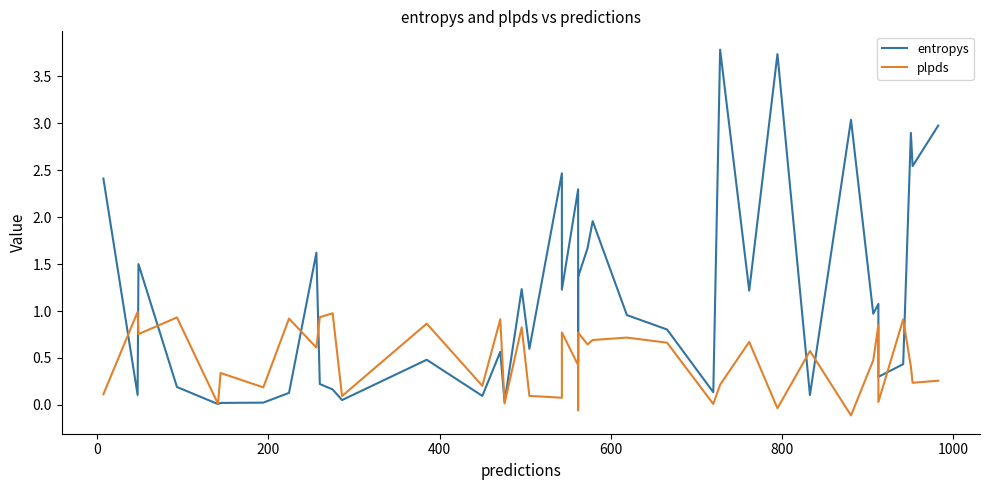

What is the maximum value for plpds?

1.0